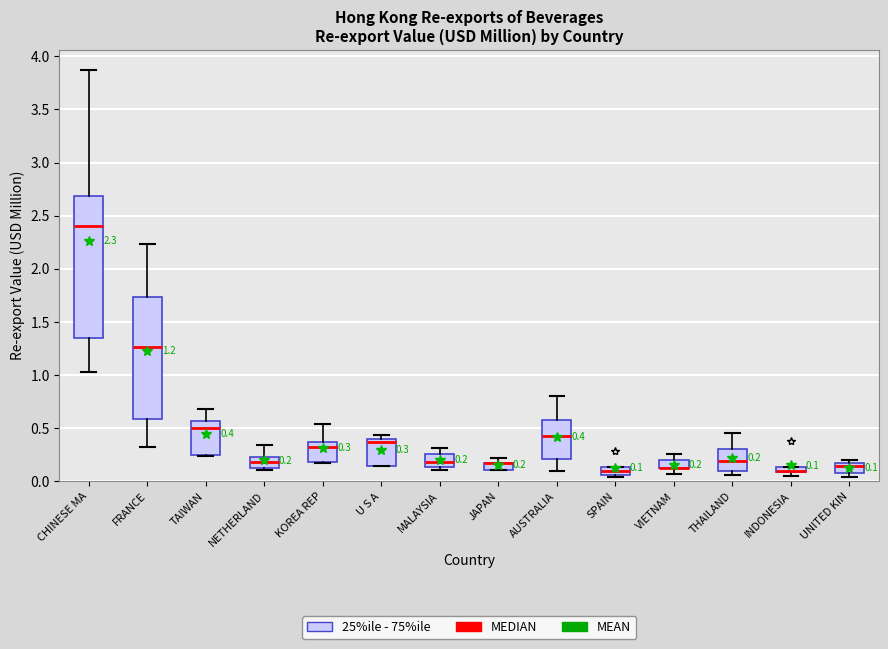

Comparing the boxes themselves (not the whiskers), which one is the tallest?

CHINESE MA